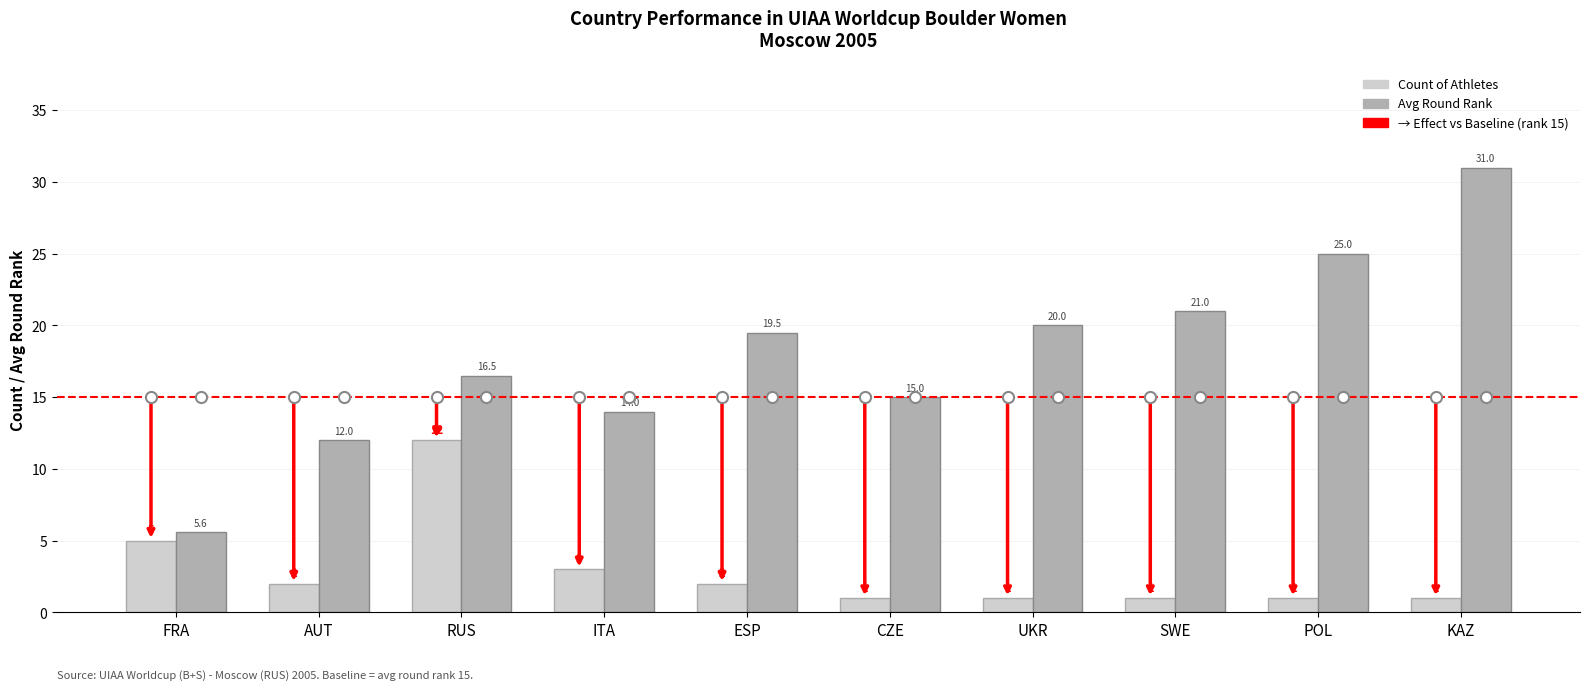

Reading left to right, transcribe all the data shown in this chart.

Count of Athletes: FRA=5.0	AUT=2.0	RUS=12.0	ITA=3.0	ESP=2.0	CZE=1.0	UKR=1.0	SWE=1.0	POL=1.0	KAZ=1.0
Avg Round Rank: FRA=5.6	AUT=12.0	RUS=16.5	ITA=14.0	ESP=19.5	CZE=15.0	UKR=20.0	SWE=21.0	POL=25.0	KAZ=31.0